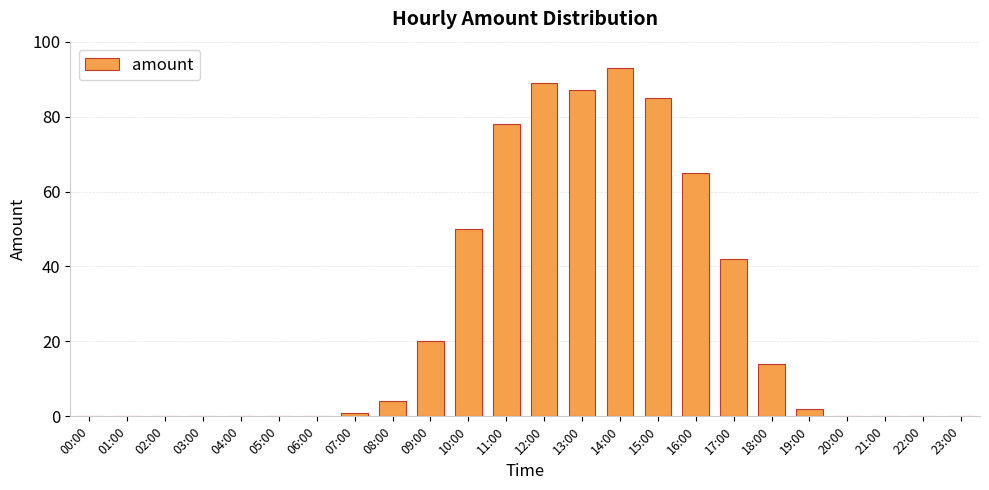

The value at 15:00 is 85. True or false?

True